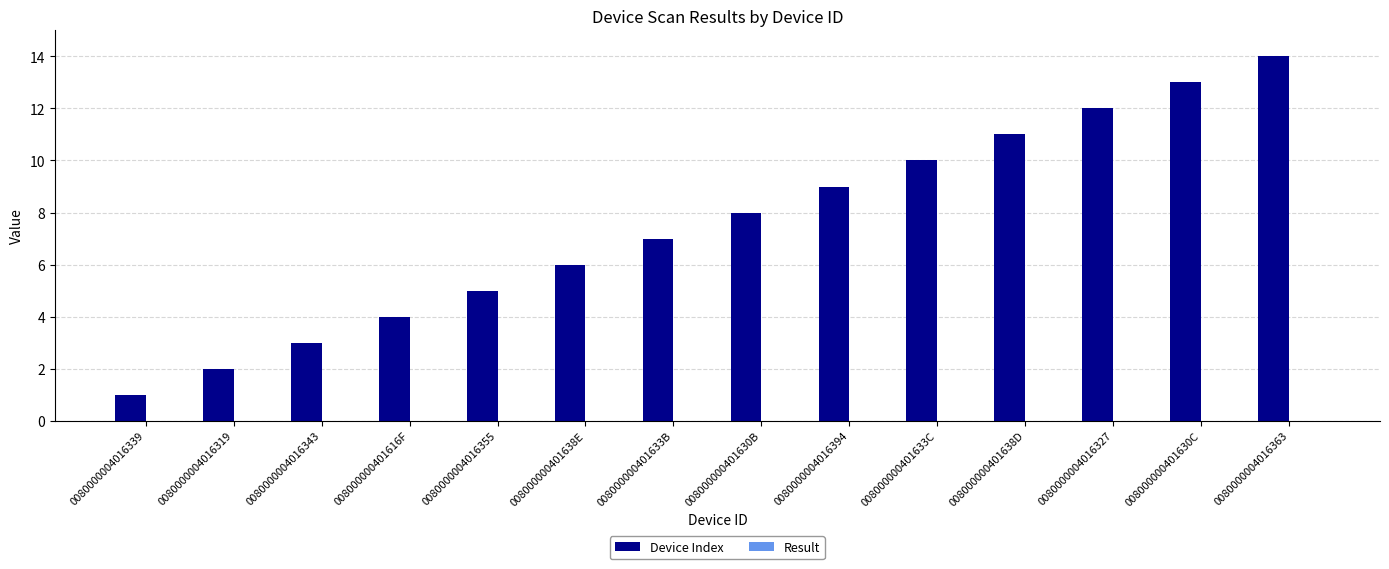

What position from the left is 0080000004016339?

1